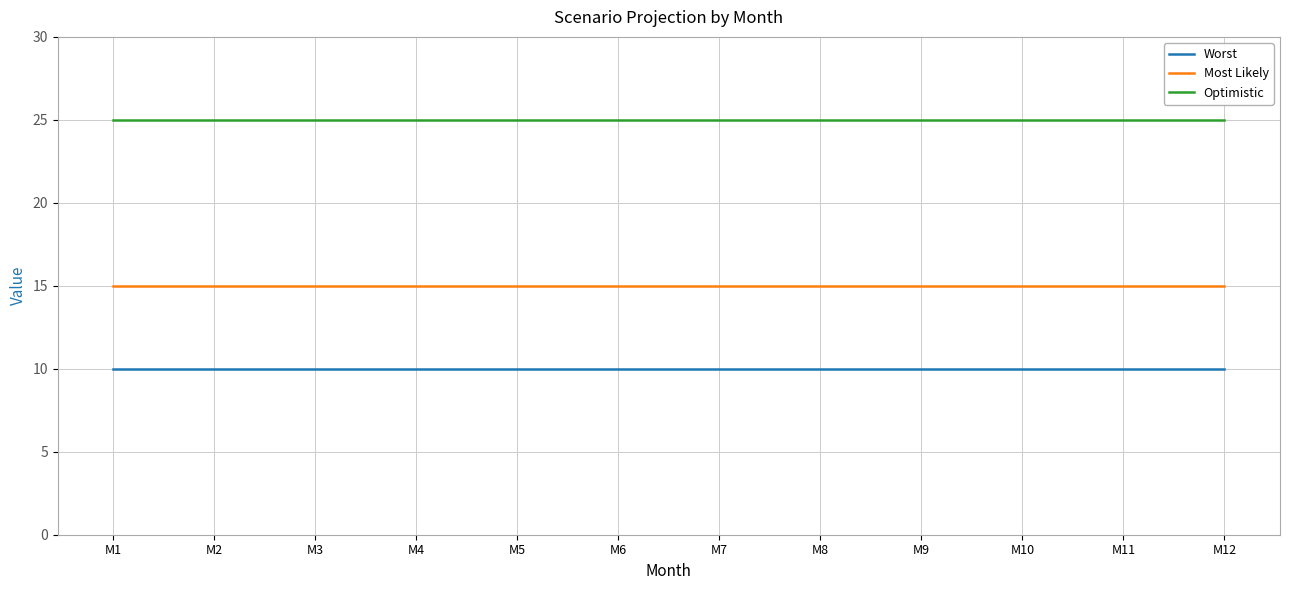

Rank the series by their maximum value, from highest to lowest.

Optimistic, Most Likely, Worst